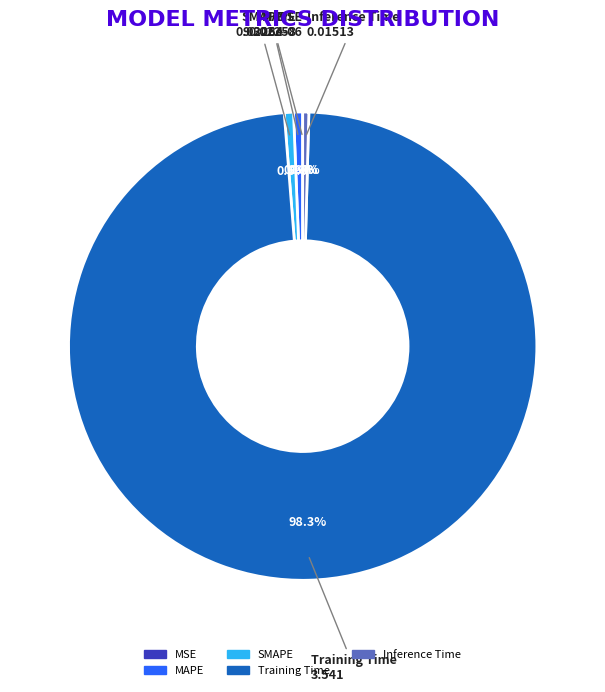

What is the largest slice in the pie chart?

Training Time